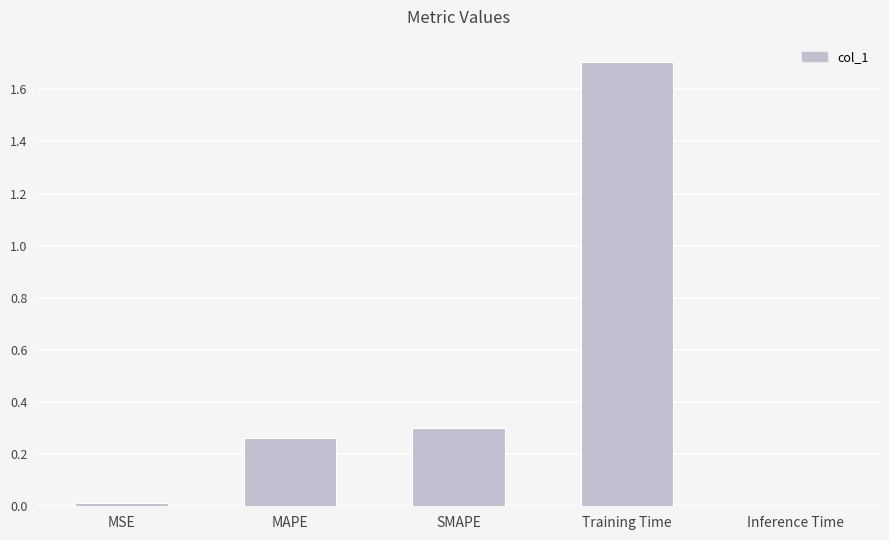

What position from the left is MAPE?

2